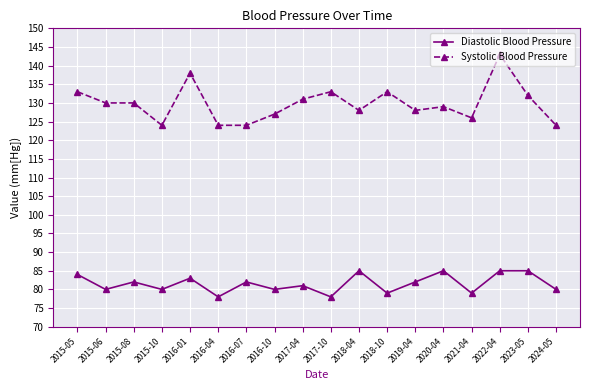

Read the Systolic Blood Pressure value at 2015-05, to the nearest 5.

135